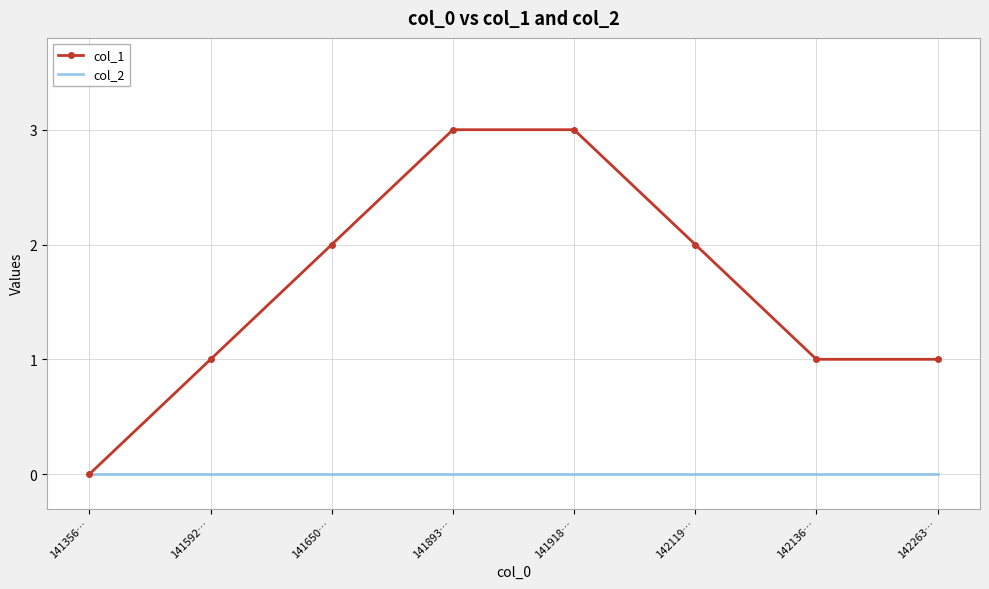

What is the difference between the maximum and minimum values in the col_1 series?

3